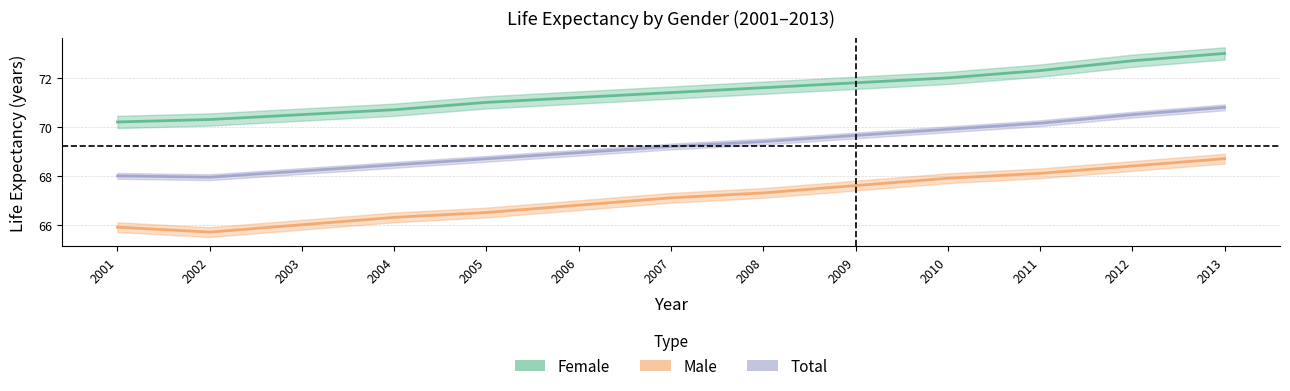

Where is Female nearest to the value 71?

2005